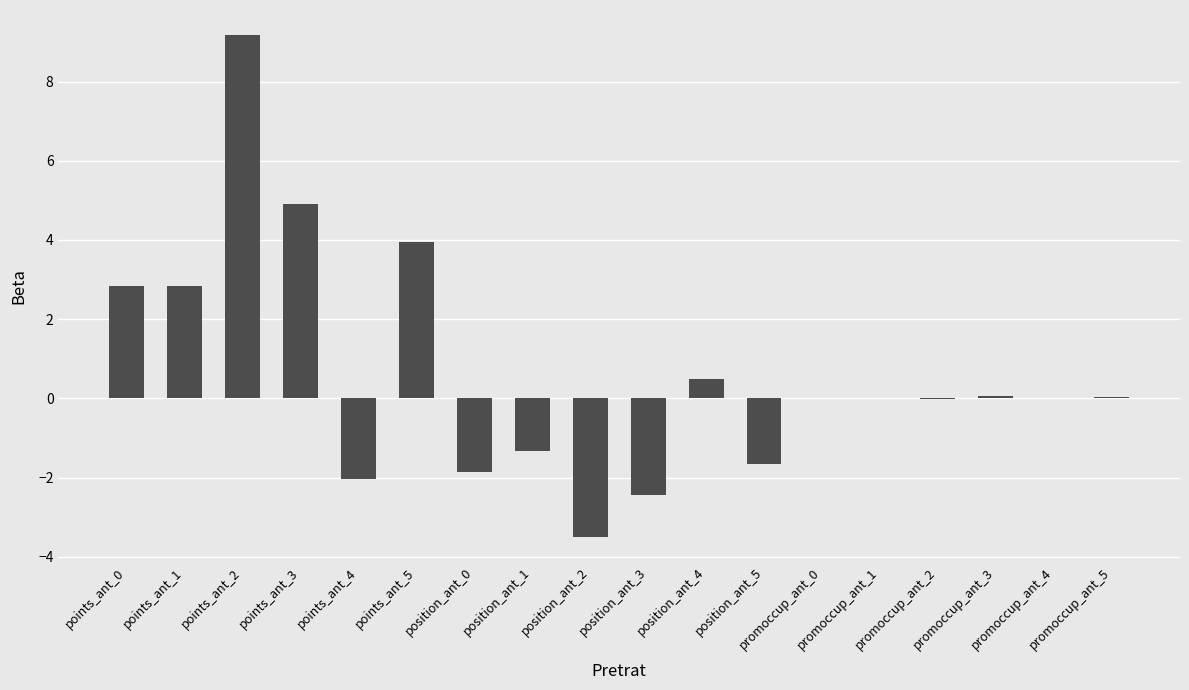

What is the sum of all values?

11.5